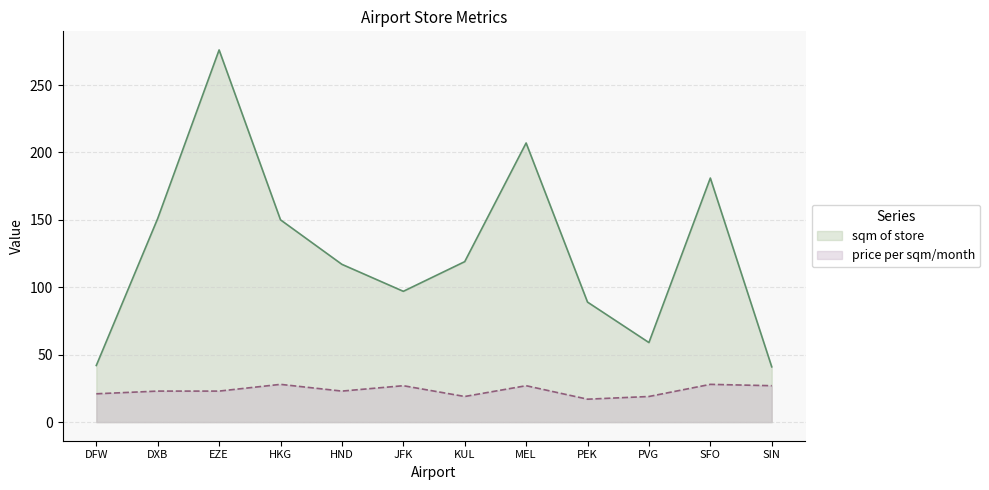

True or false: price per sqm/month has a value of 28 at HKG.

True